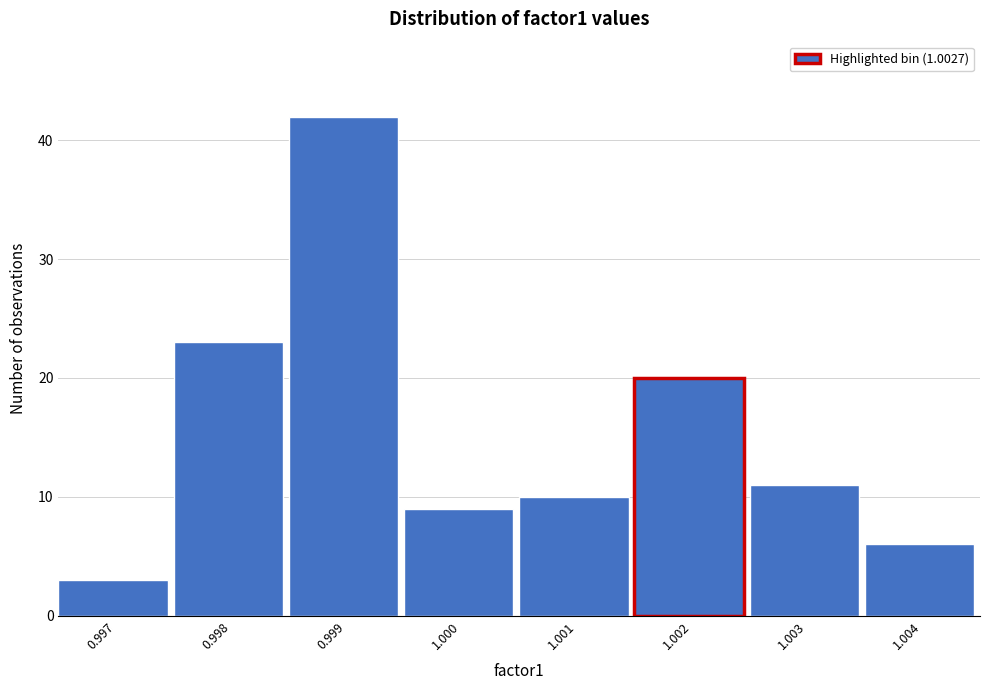

Reading right to left, extract all data points from this chart.

1.004=6	1.003=11	1.002=20	1.001=10	1.000=9	0.999=42	0.998=23	0.997=3